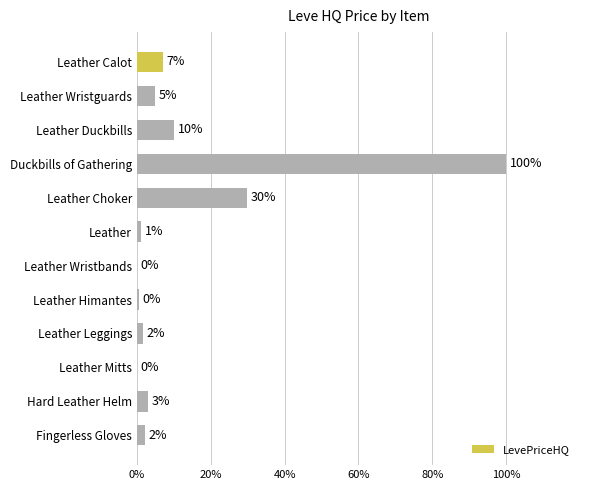

What is the sum of all values?

160.3